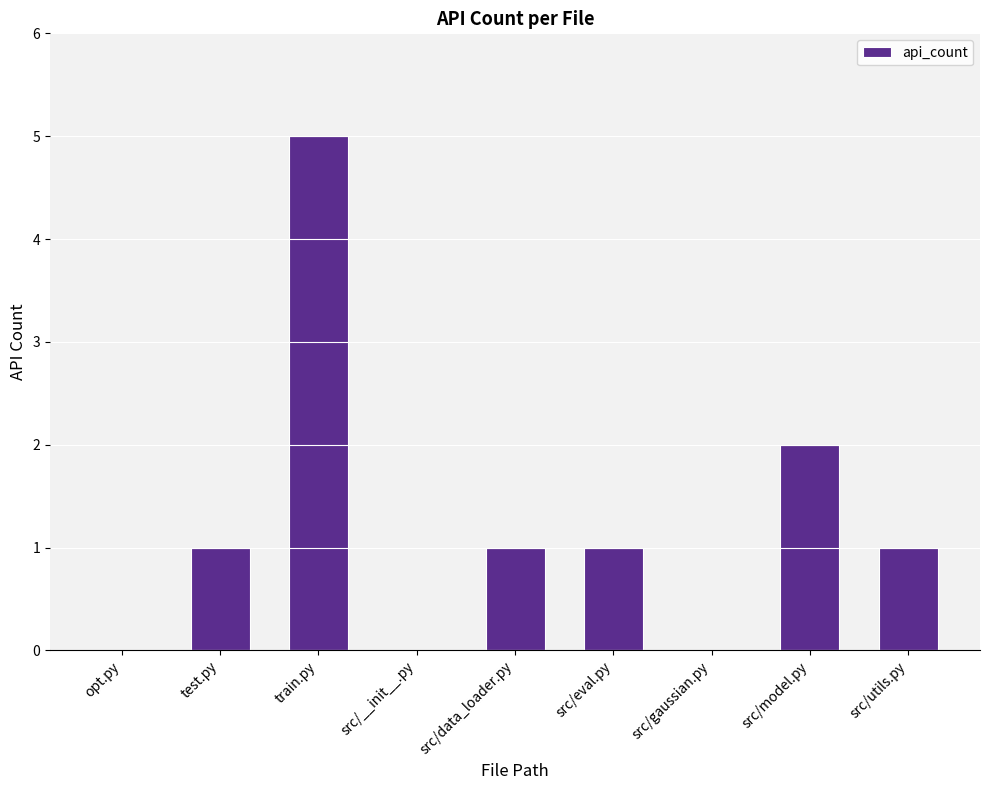

What is the sum of all values?

11